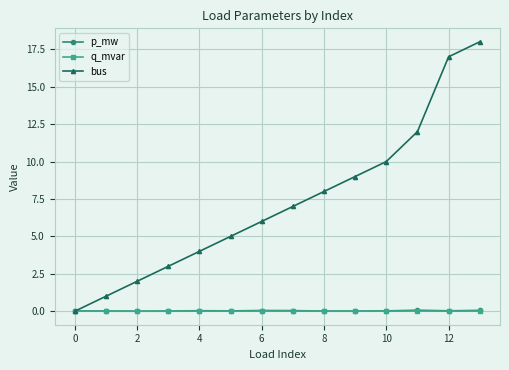

Which series has the largest total across all categories?

bus